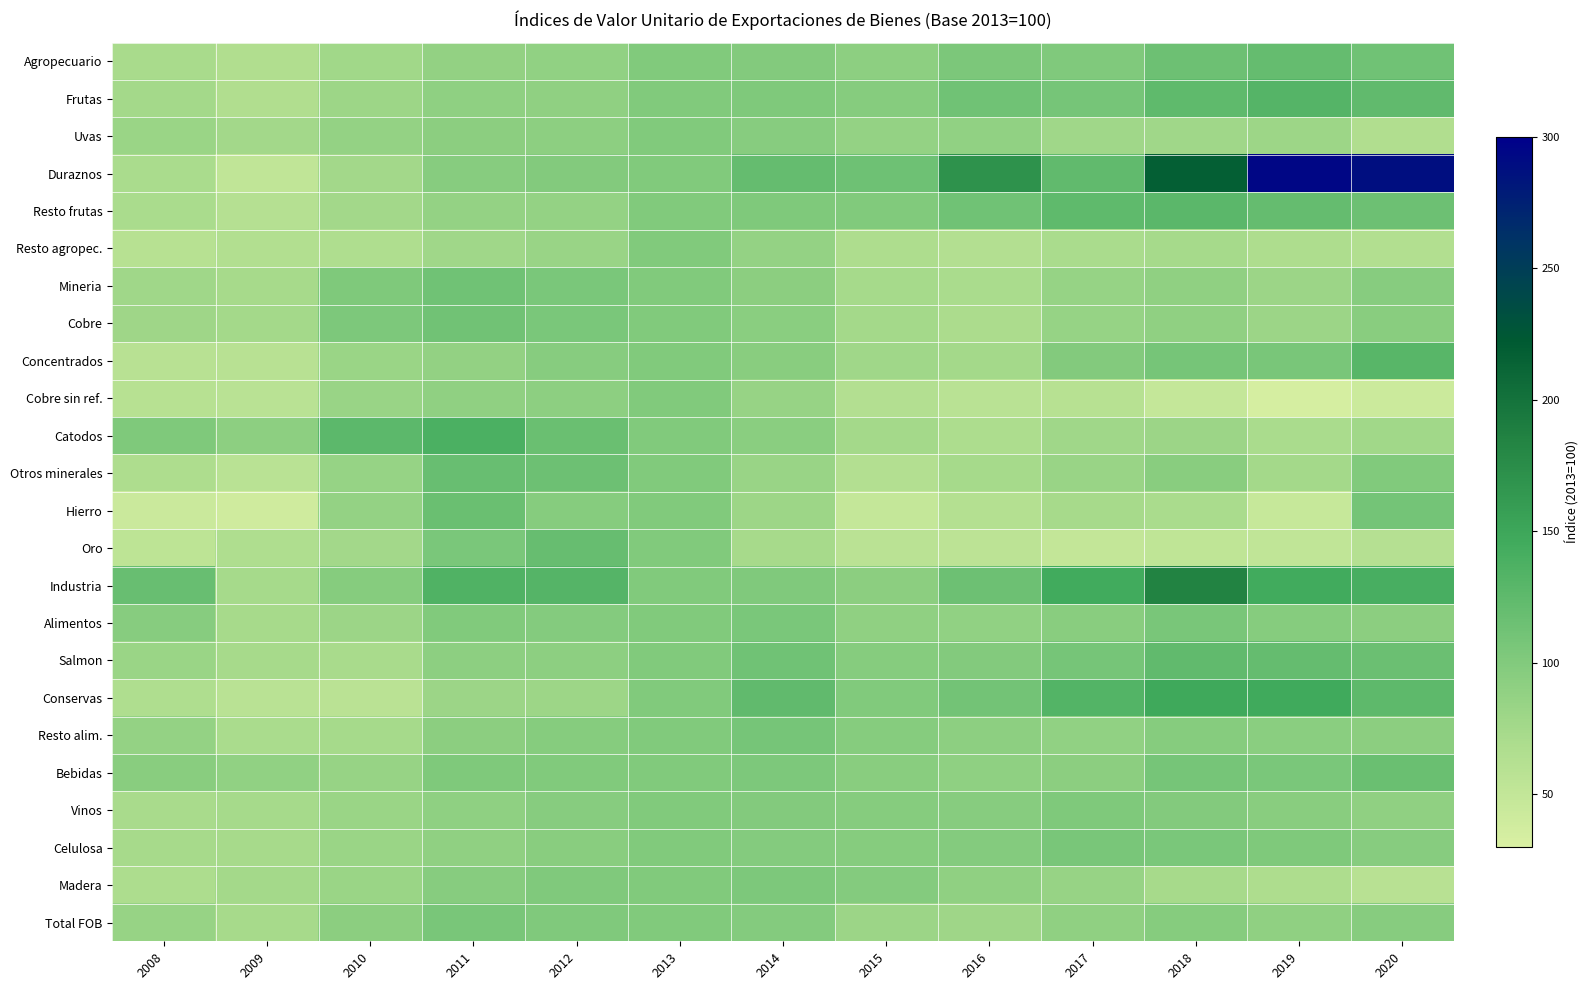

What is the smallest value displayed?

33.8